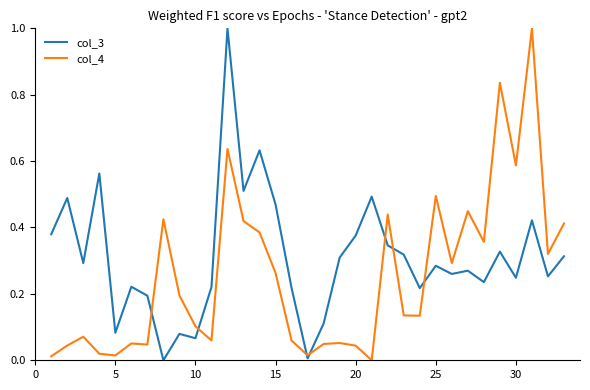

True or false: col_4 has more than 0 interior local peaks.

True